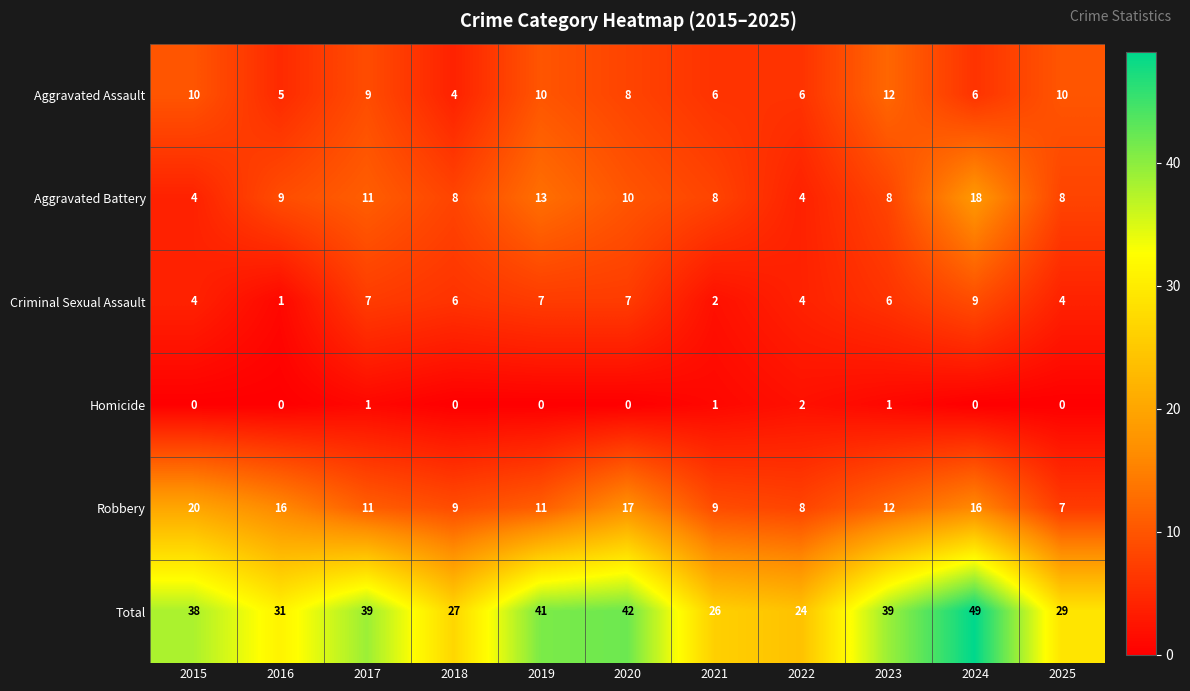

What is the highest value of the Robbery series?

20